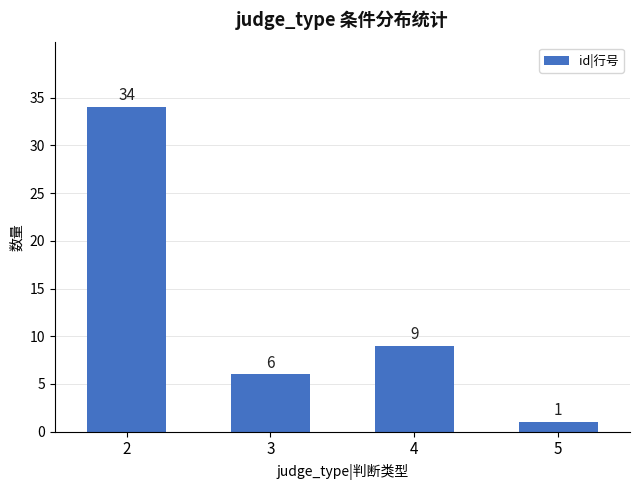

How many bars are there in total?

4